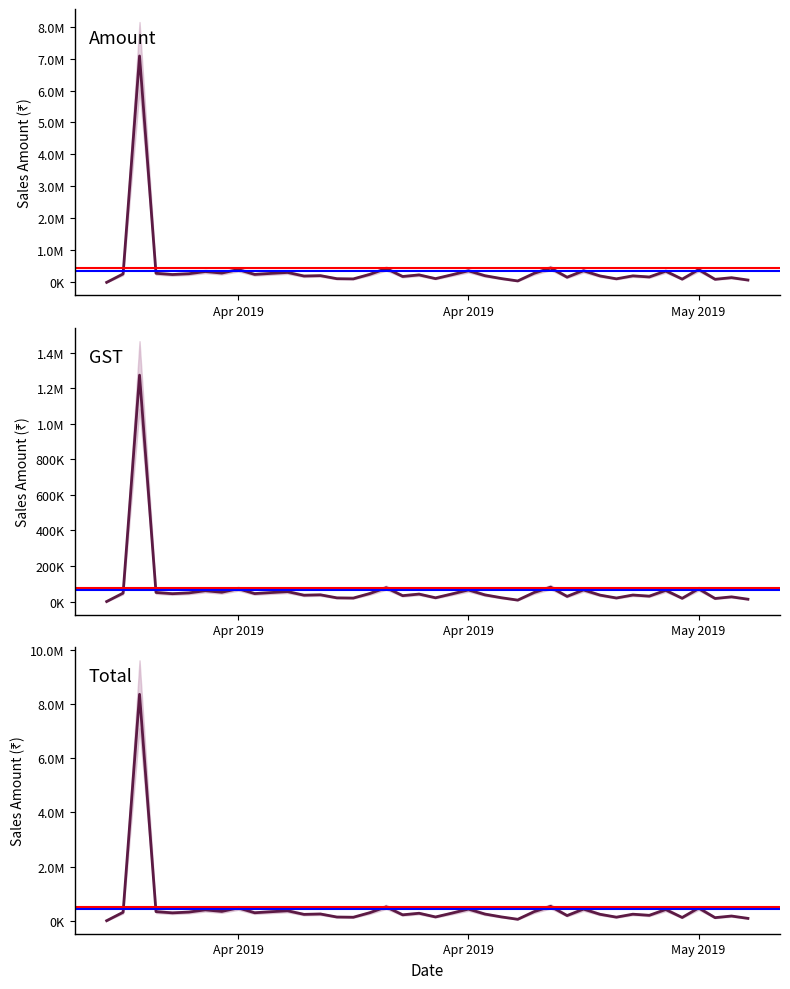

Reading left to right, what are all the values shown in this chart?

Amount: 850.0	264750.0	7080000.0	284308.0	246148.0	270750.0	339768.0	291384.0	400752.0	249504.0	281664.0	311364.0	198927.0	211031.0	115804.0	109120.0	251217.0	433216.0	184704.0	234143.0	118048.0	238280.0	363670.0	209598.0	119826.0	44919.0	284629.0	449302.0	161312.0	364224.0	202064.0	111552.0	204192.0	169344.0	350896.0	101192.0	399568.0	96224.0	147112.0	73406.0
GST: 153.0	47655.0	1274400.0	51175.4	44306.6	48735.0	61158.2	52449.1	72135.4	44910.7	50699.5	56045.5	35806.9	37985.6	20844.7	19641.6	45219.1	77978.9	33246.7	42145.7	21248.6	42890.4	65460.6	37727.6	21568.7	8085.4	51233.2	80874.4	29036.2	65560.3	36371.5	20079.4	36754.6	30481.9	63161.3	18214.6	71922.2	17320.3	26480.2	13213.1
Total: 1003.0	312405.0	8354400.0	335483.4	290454.6	319485.0	400926.2	343833.1	472887.4	294414.7	332363.5	367409.5	234733.9	249016.6	136648.7	128761.6	296436.1	511194.9	217950.7	276288.7	139296.6	281170.4	429130.6	247325.6	141394.7	53004.4	335862.2	530176.4	190348.2	429784.3	238435.5	131631.4	240946.6	199825.9	414057.3	119406.6	471490.2	113544.3	173592.2	86619.1